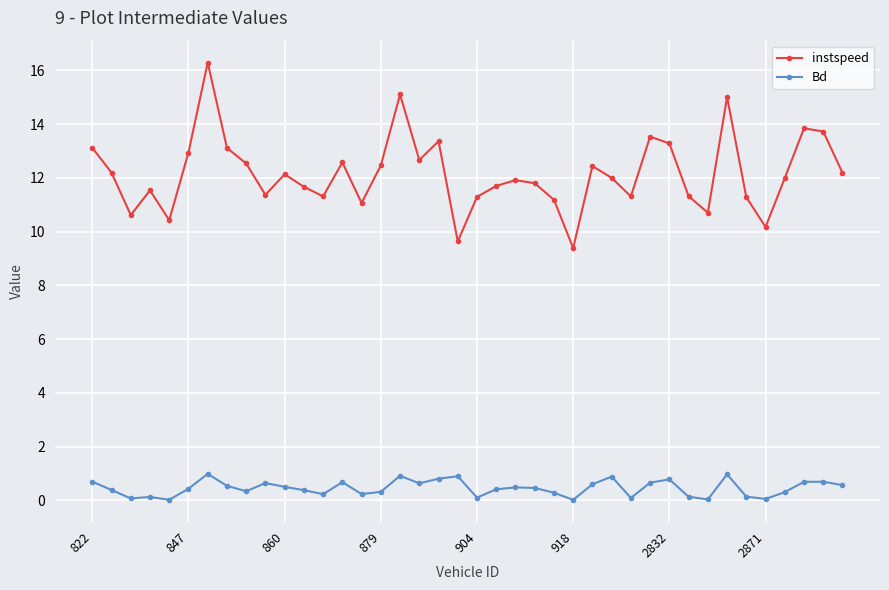

What is the value of the instspeed point at the 25th from the left?

11.2